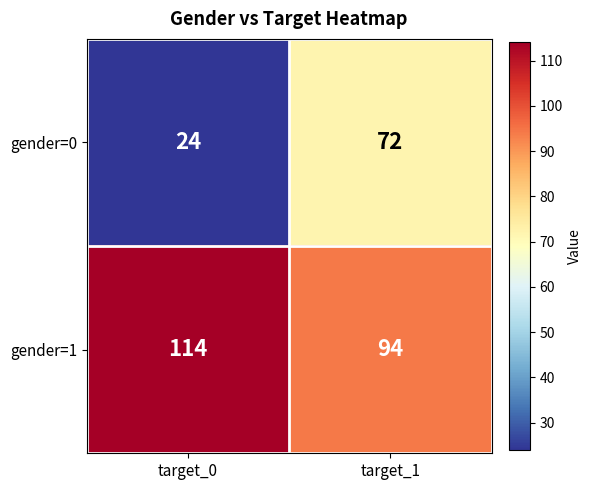

What is the maximum value shown in the chart?

114